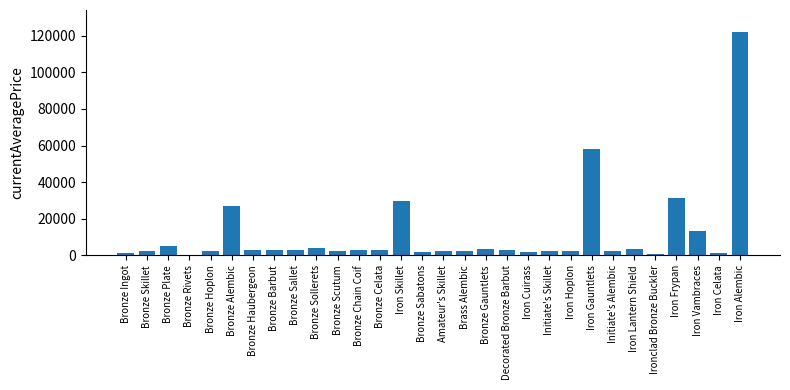

Which has a higher value, Iron Gauntlets or Bronze Gauntlets?

Iron Gauntlets